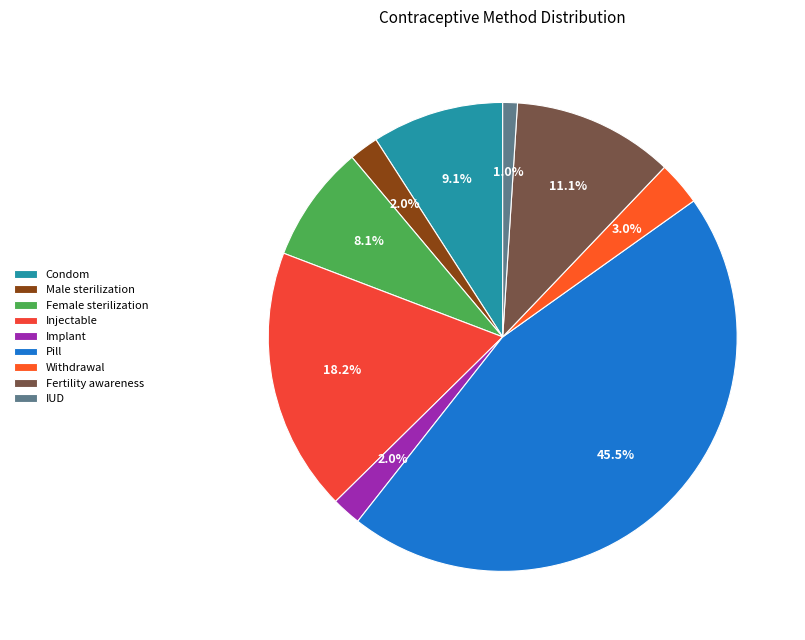

Is it true that Pill is 45% of the pie?

True